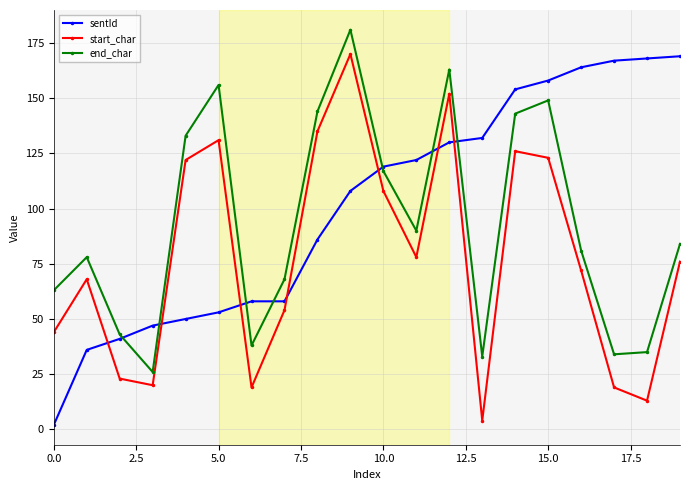

What is the sum of all sentId values?

2022